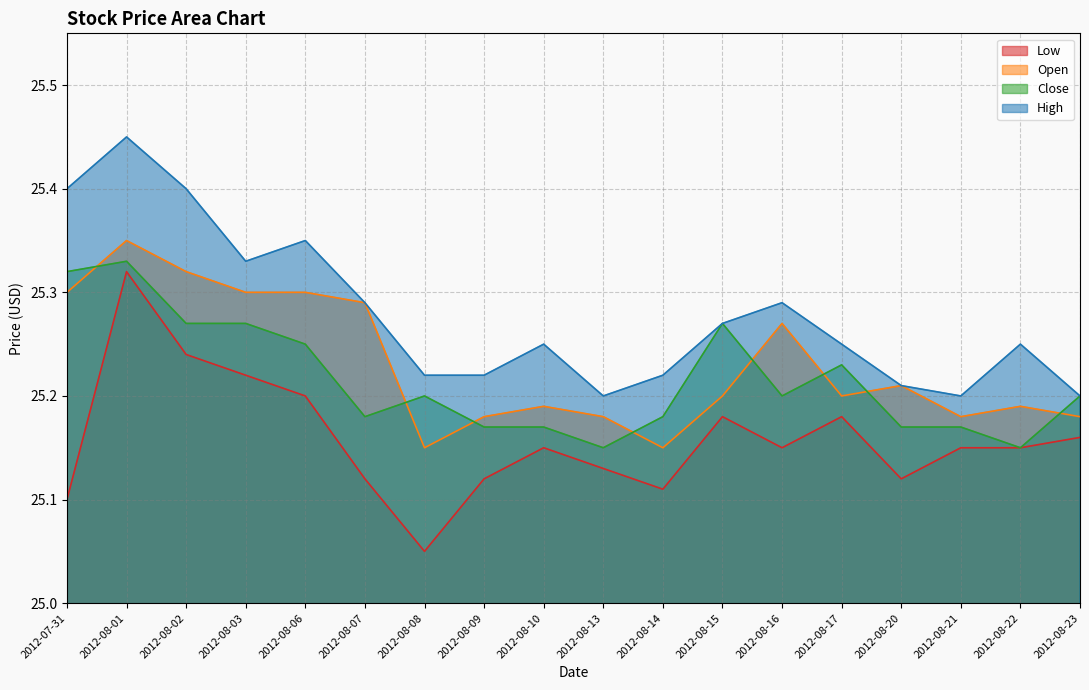

At which label is High closest to 25?

2012-08-13